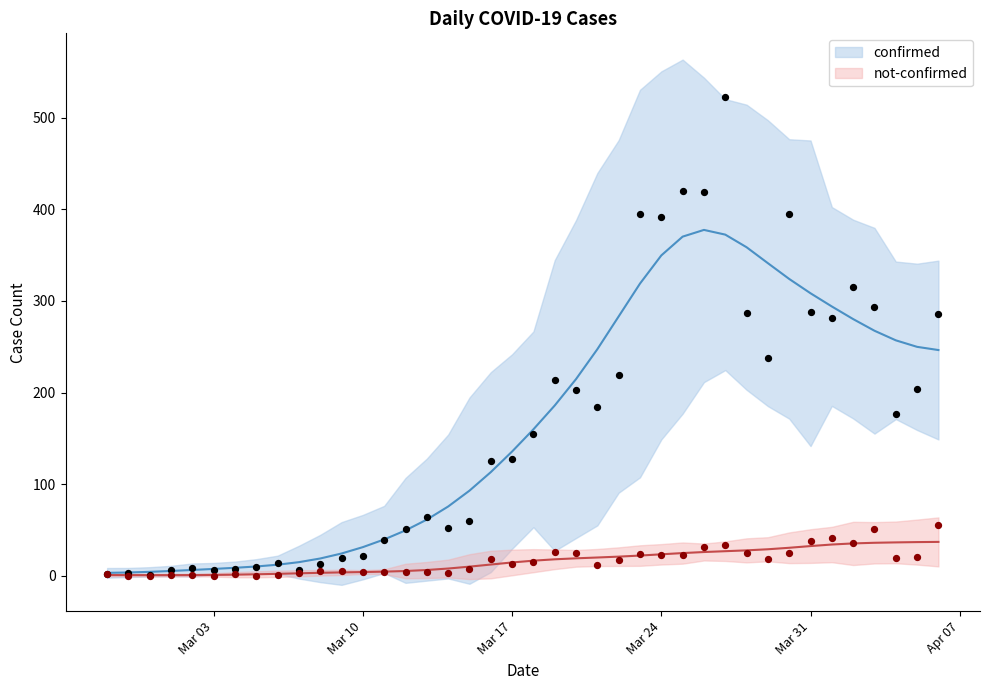

Which series has the largest Y range (max minus min)?

confirmed